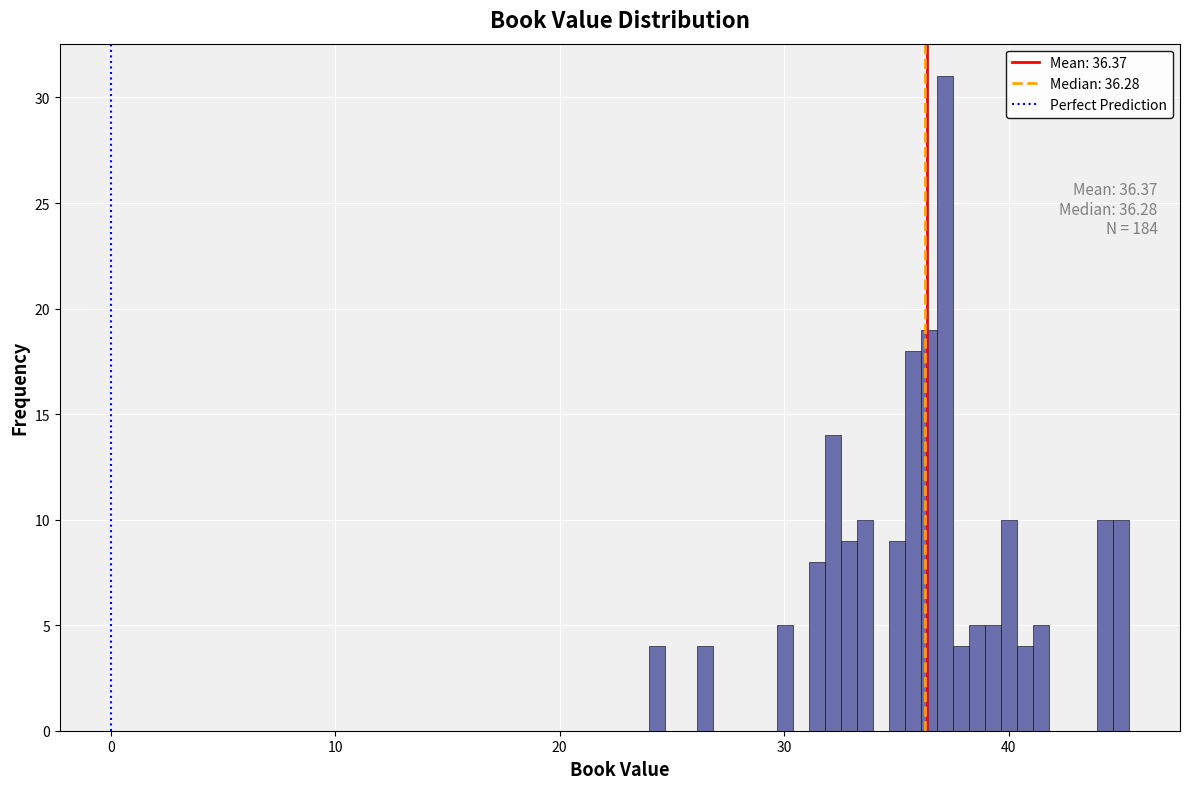

Read against the x-axis, roughly where is the centre of the tallest bar?

37